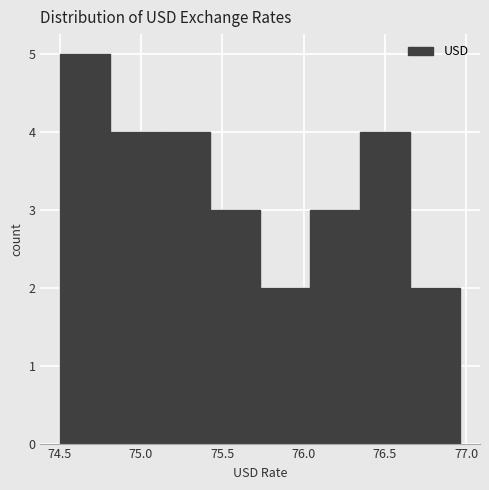

Reading left to right, list every bar in this chart as the range it spans on the x-axis followed by its height. Neither the bar edges nor the heights are printed on the chart, so give them approximately, as read against the axes.

74.50 to 74.80: 5
74.80 to 75.10: 4
75.10 to 75.45: 4
75.45 to 75.75: 3
75.75 to 76.05: 2
76.05 to 76.35: 3
76.35 to 76.65: 4
76.65 to 76.95: 2